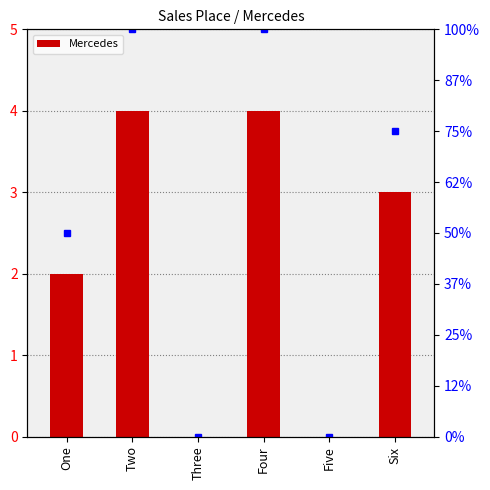

List the labels in order of value, largest first.

Two, Four, Six, One, Three, Five